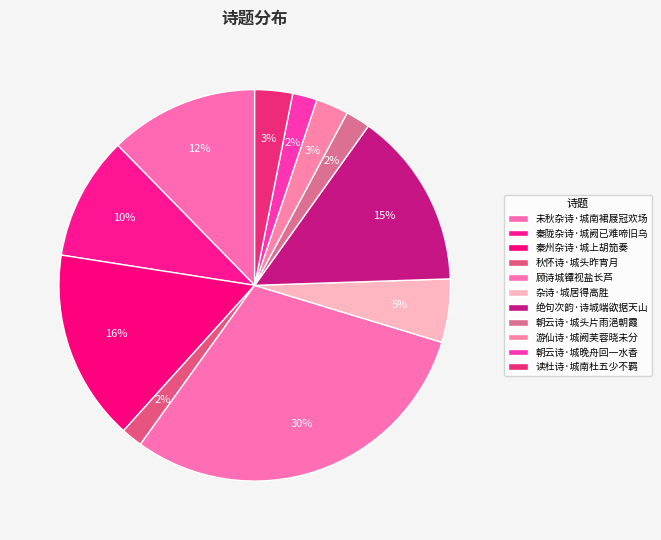

Count the number of slices in the pie.

11